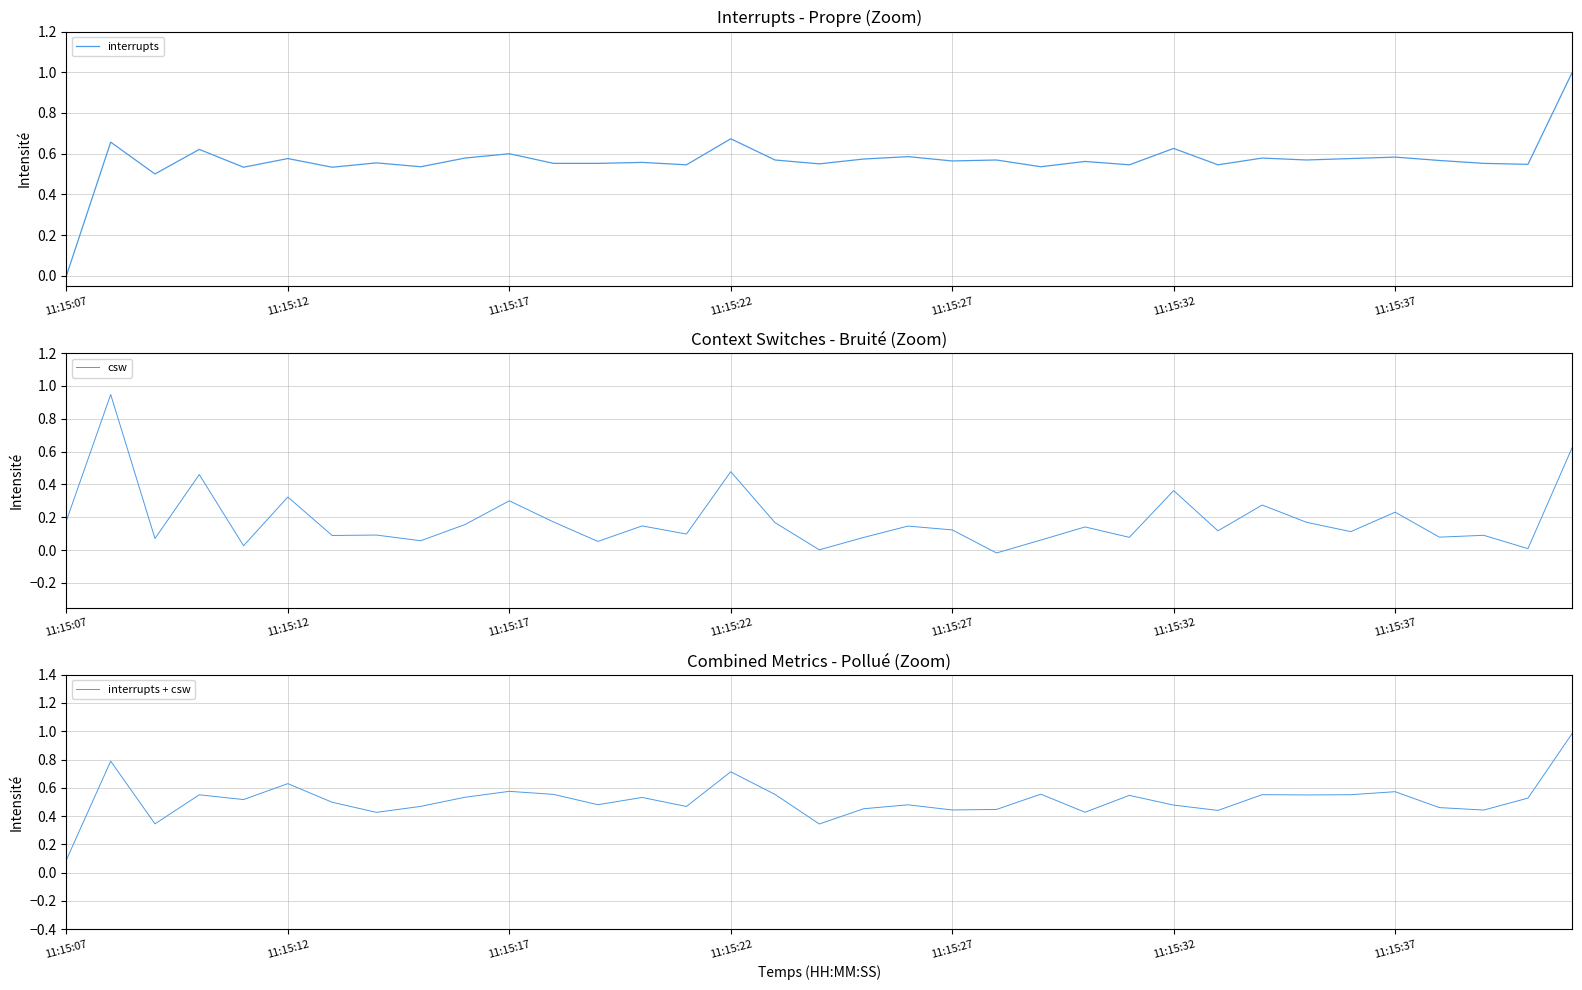

The interrupts series shows 0.6 at 27. True or false?

True